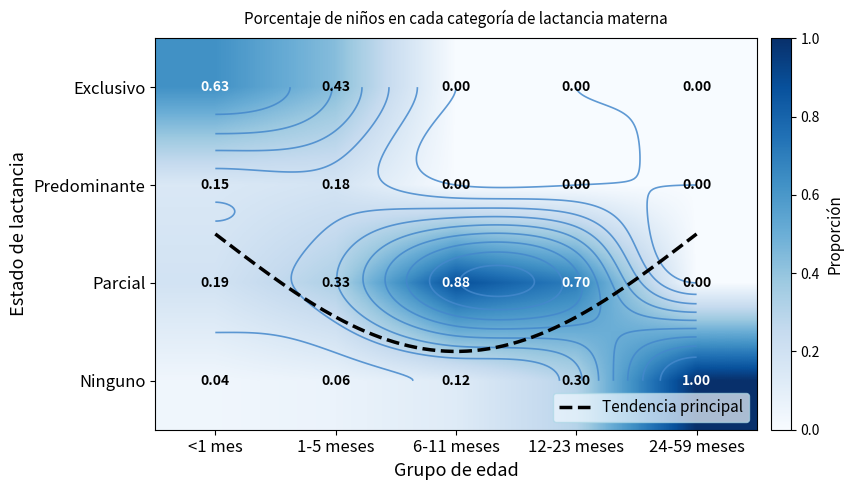

Rank the series by their maximum value, from highest to lowest.

Ninguno, Parcial, Exclusivo, Predominante